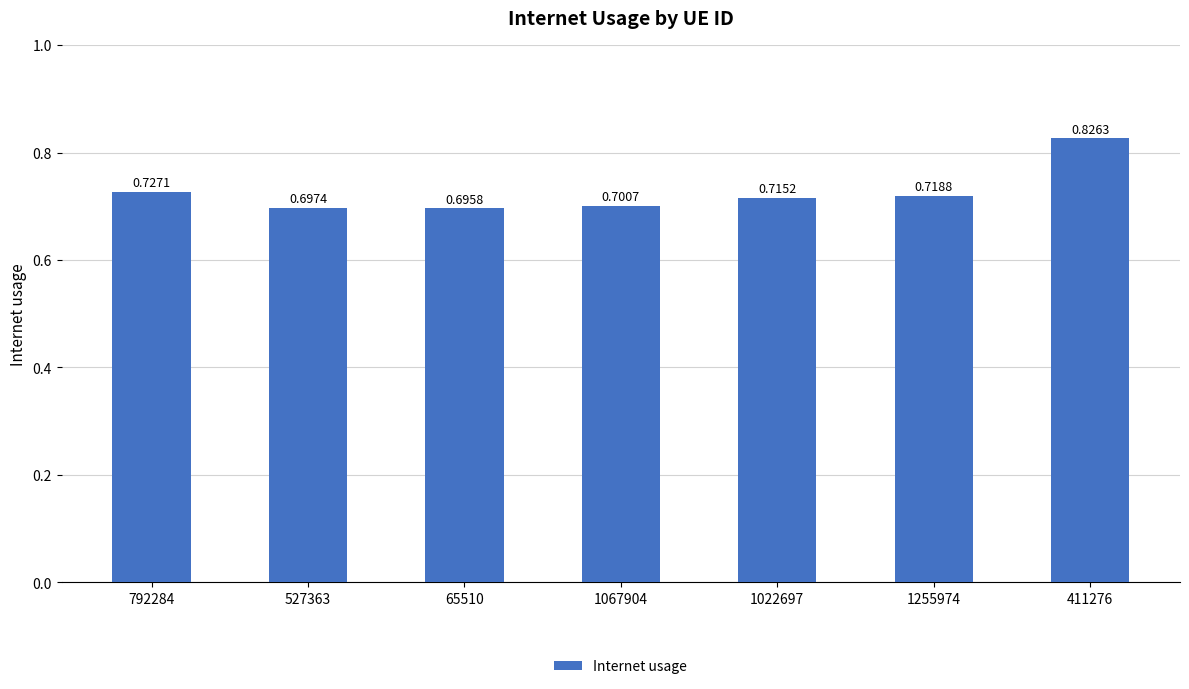

The value at 65510 is 0.7. True or false?

True